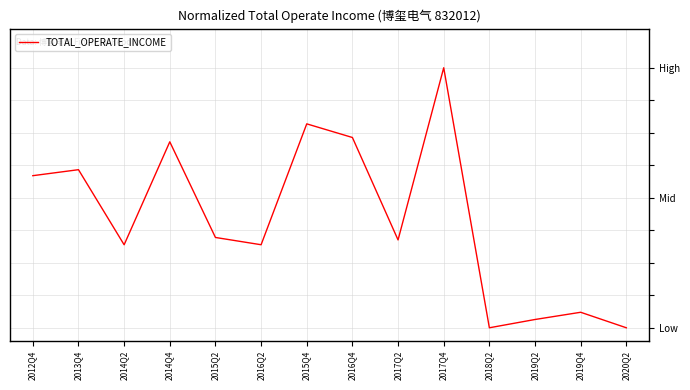

Where is the first local maximum?

2013Q4